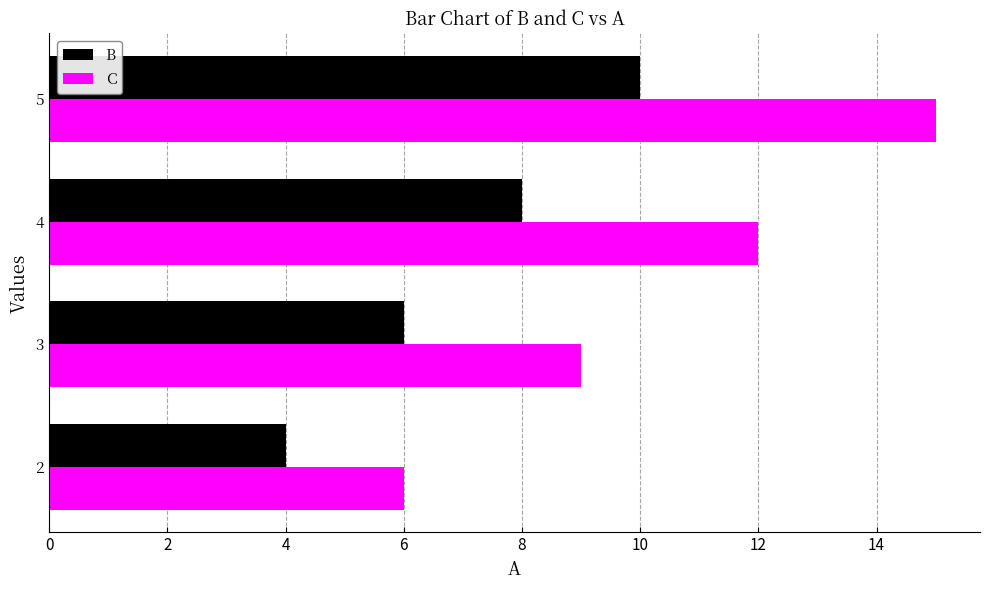

Count the C values in the range 9 to 15.

3